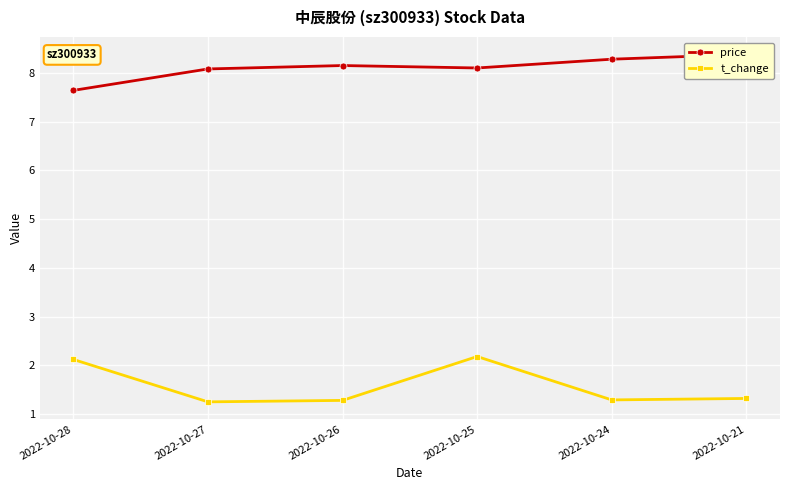

Reading right to left, transcribe all the data shown in this chart.

price: 8.4	8.3	8.1	8.2	8.1	7.6
t_change: 1.3	1.3	2.2	1.3	1.2	2.1